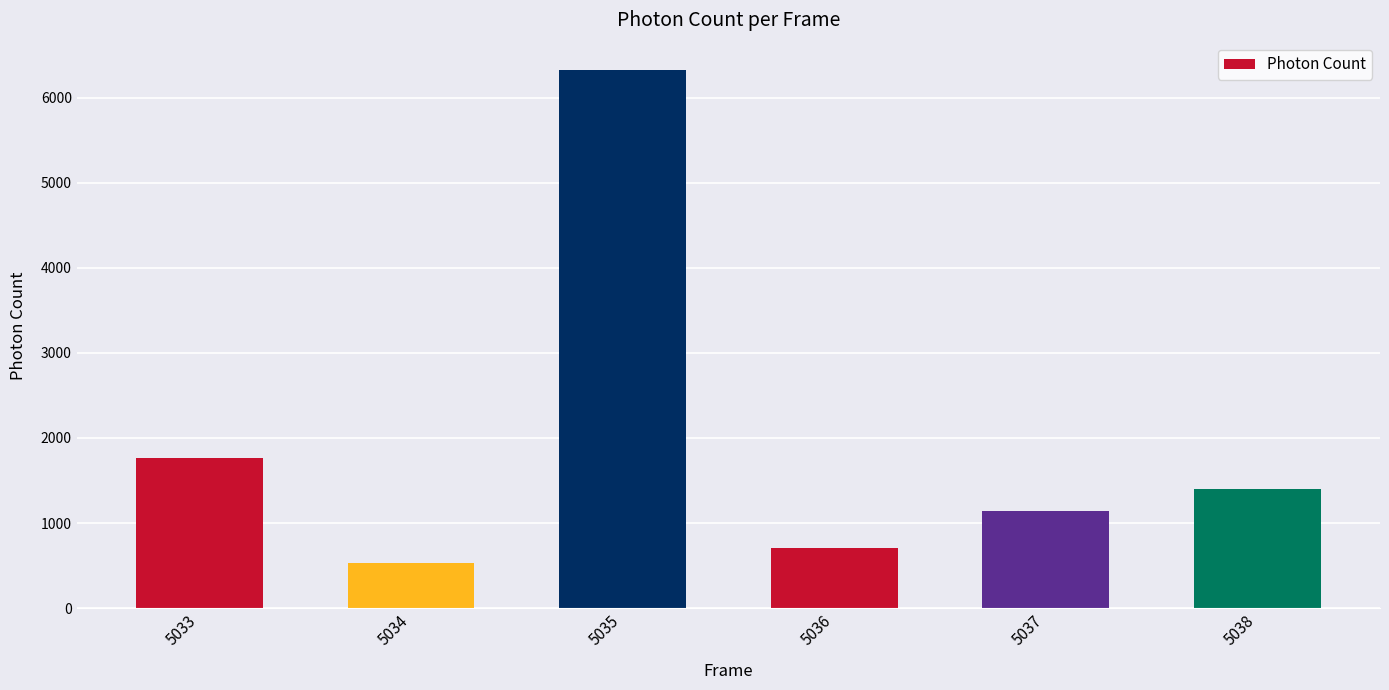

What is the change in value from 5033 to 5035?

+4562.3